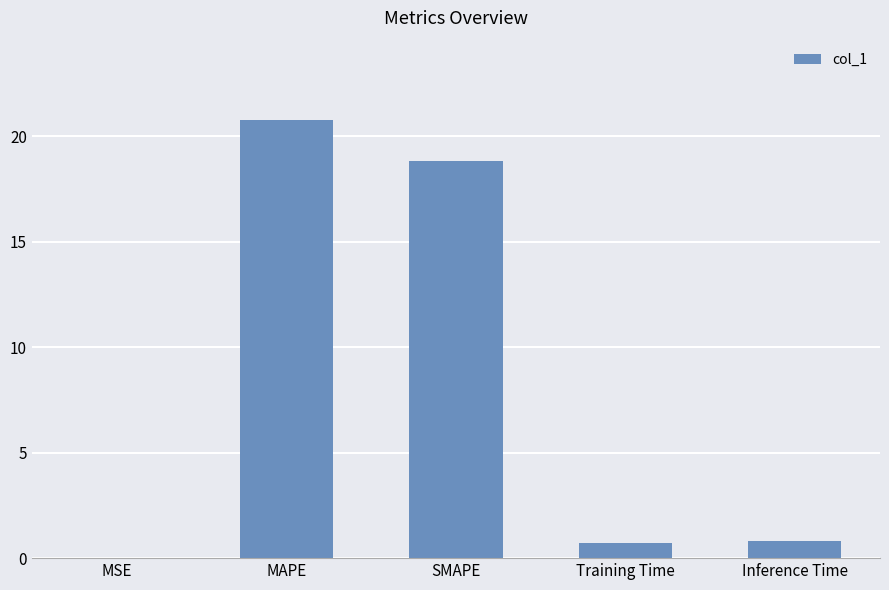

Is it true that the value at MAPE is 20.8?

True